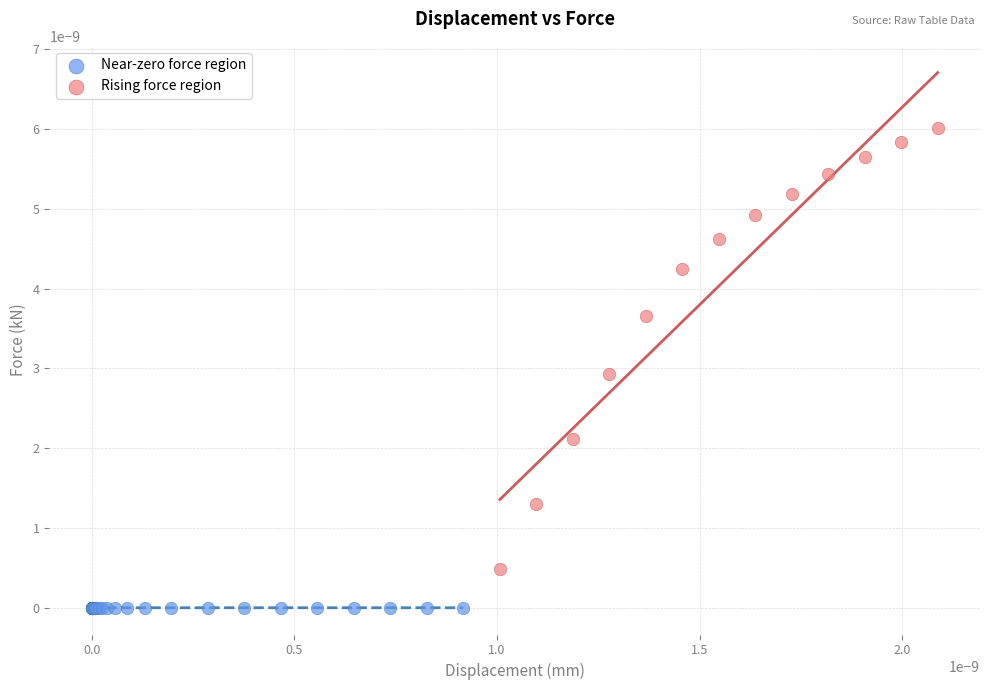

Which series contains the highest Y value?

Rising force region